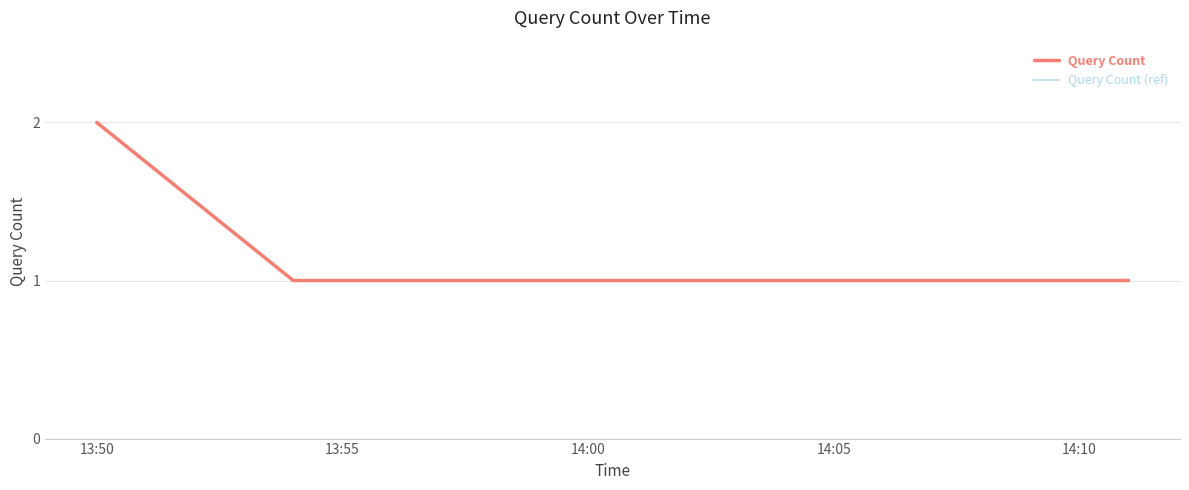

What is the difference between the maximum and minimum values in the Query Count series?

1